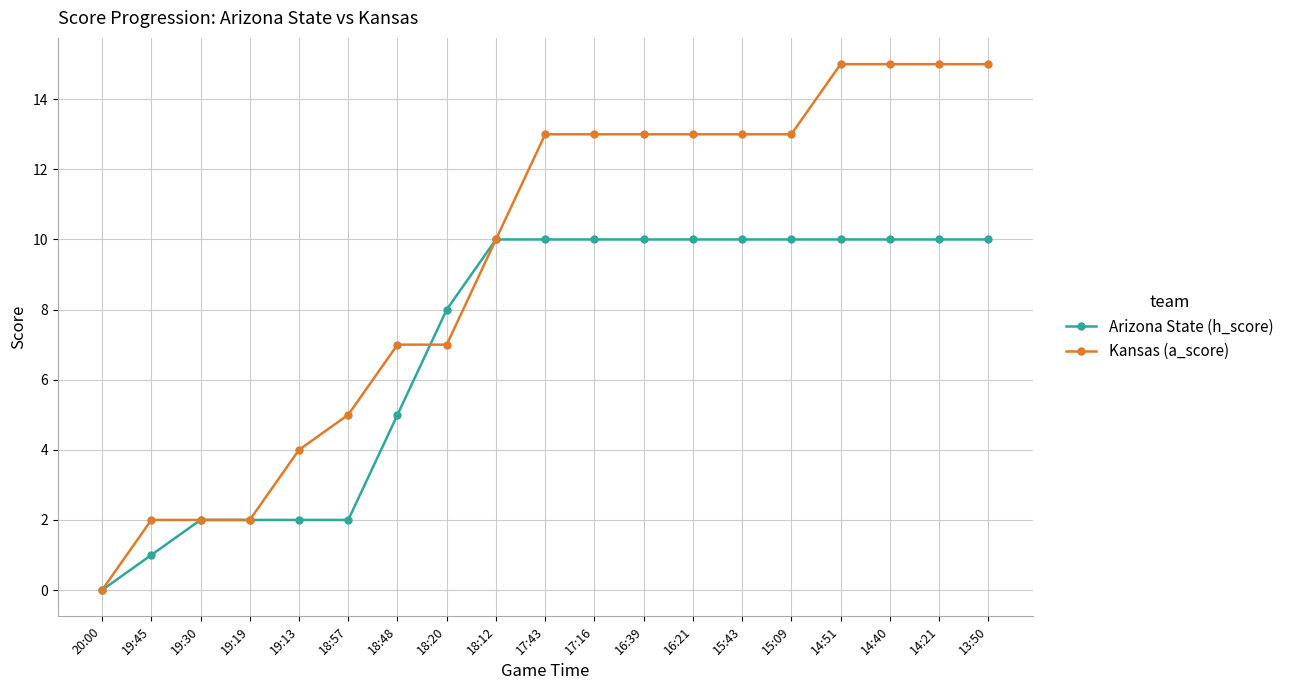

Between 17:43 and 14:40, which series saw the biggest shift?

Kansas (a_score)